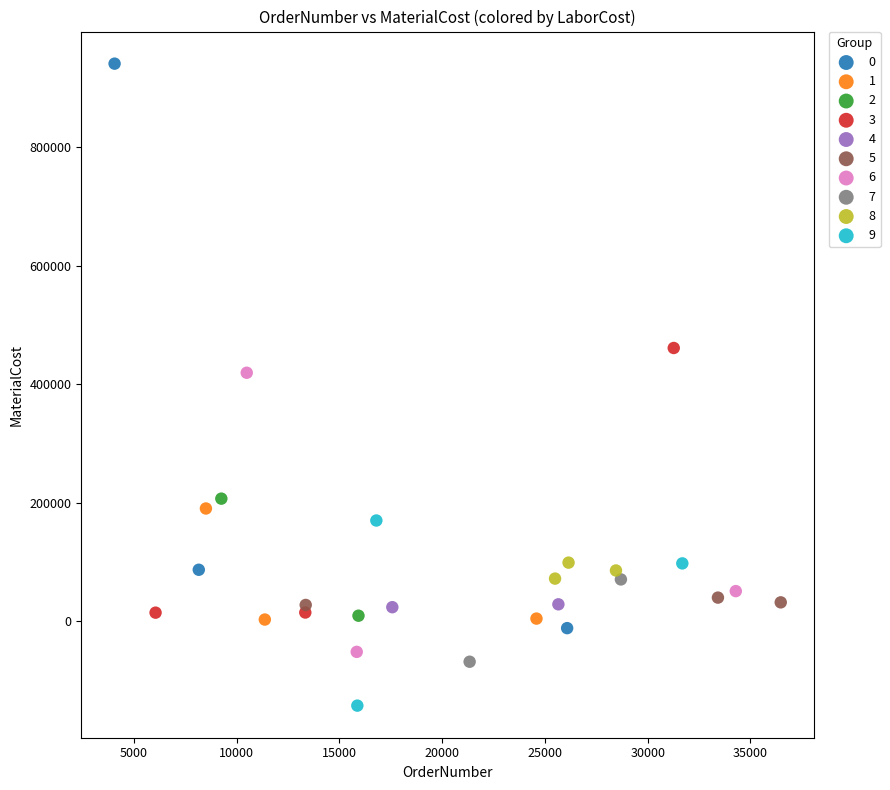

What are all the series names shown in the legend?

0, 1, 2, 3, 4, 5, 6, 7, 8, 9